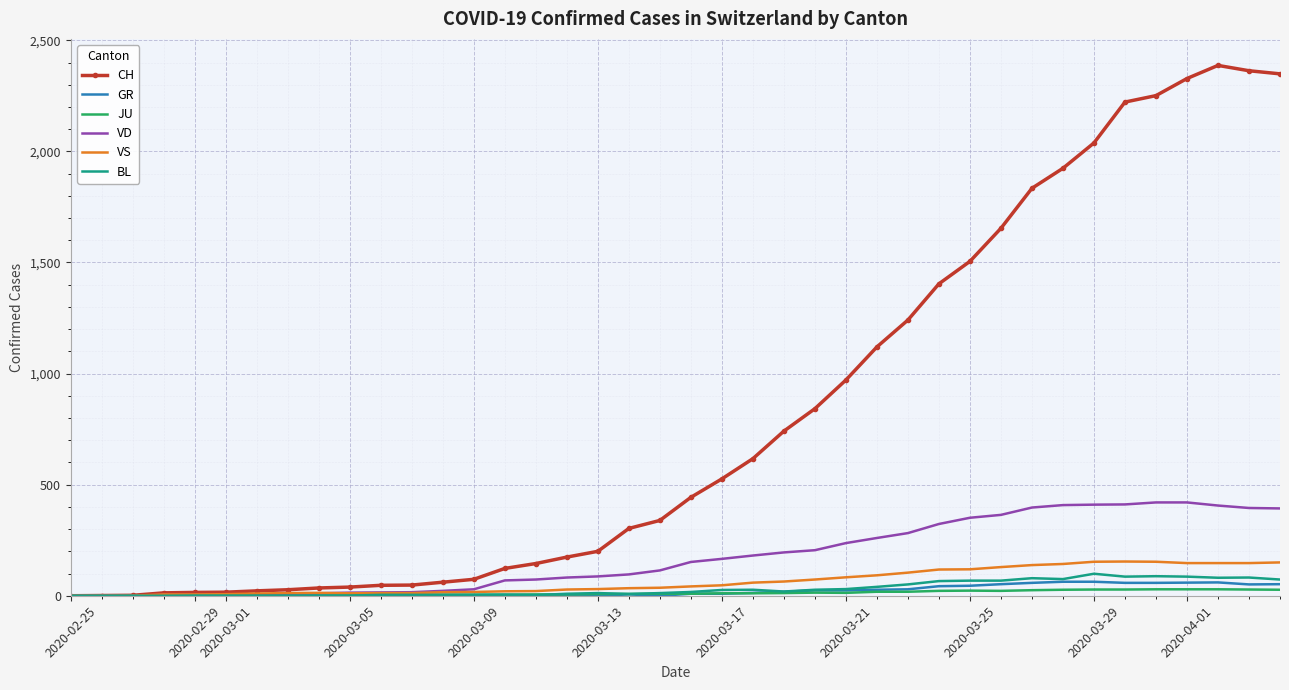

Which series has the largest total across all categories?

CH